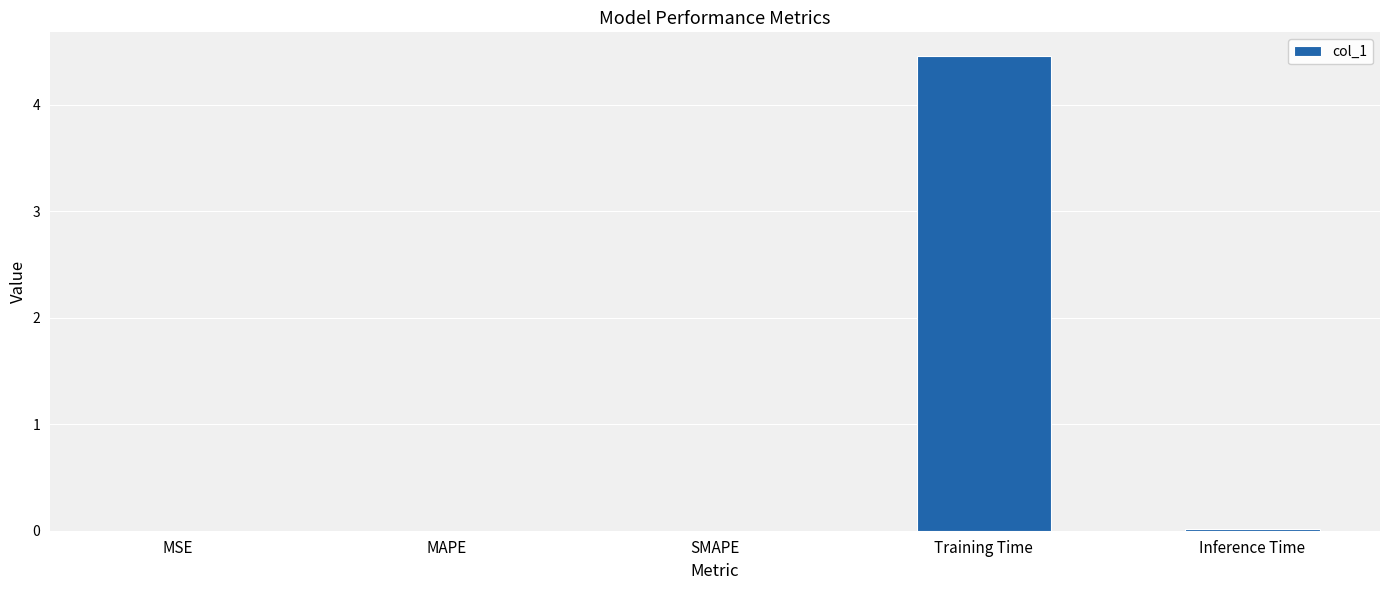

What is the greatest value displayed?

4.5